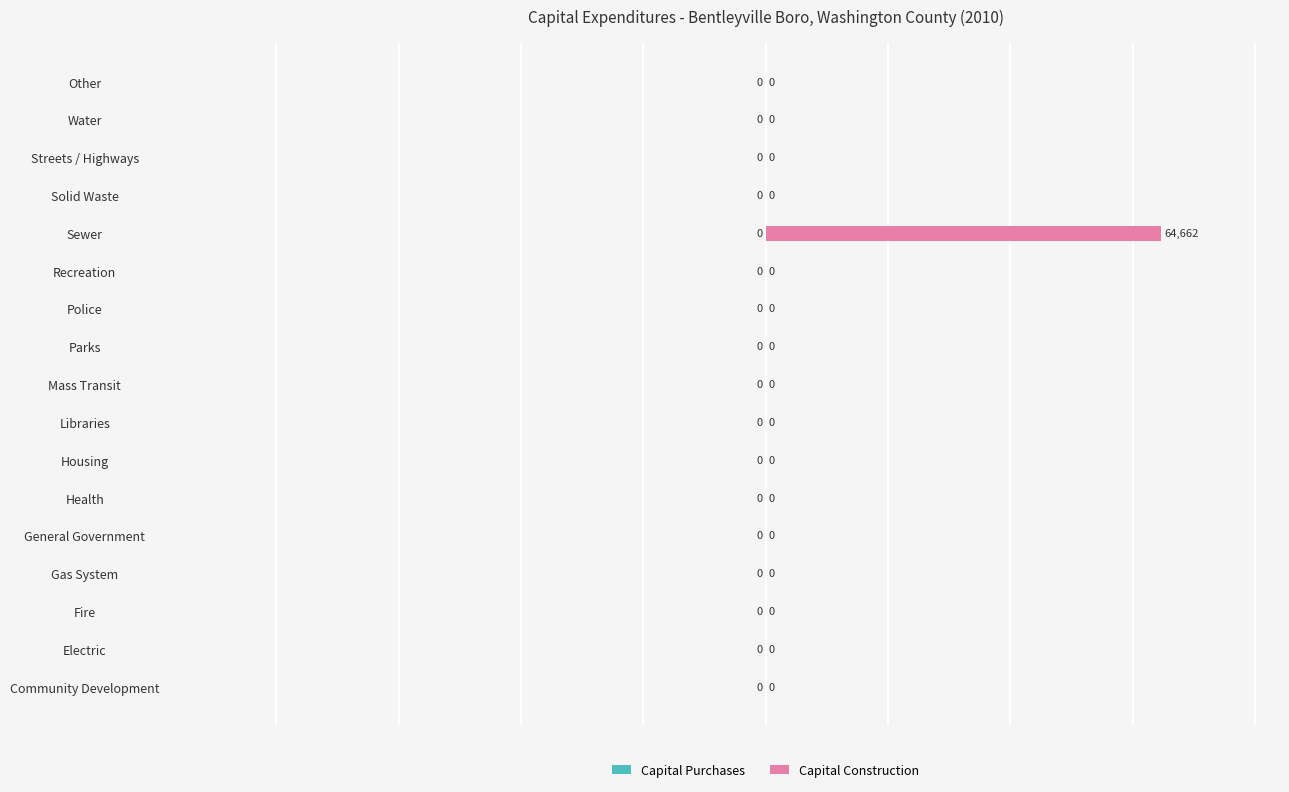

What is the greatest value displayed?

64662